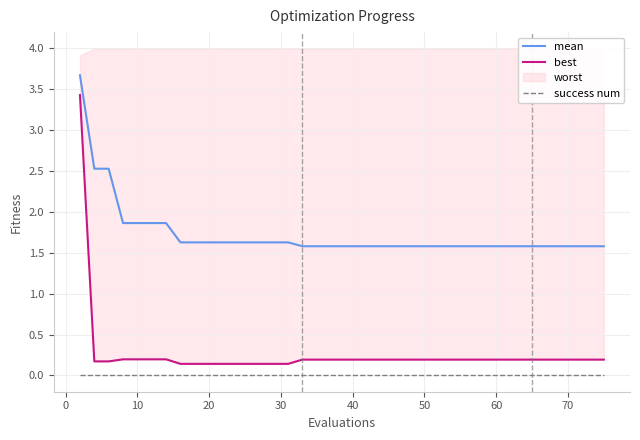

True or false: success num has a value of 0.0 at 40.

True